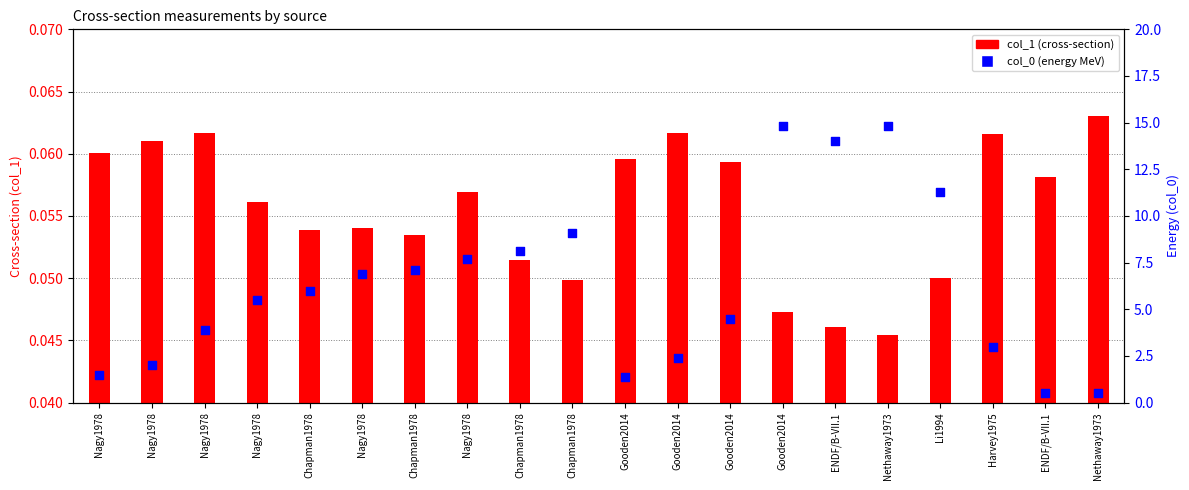

Which series reaches the minimum Y coordinate?

col_1 (cross-section)